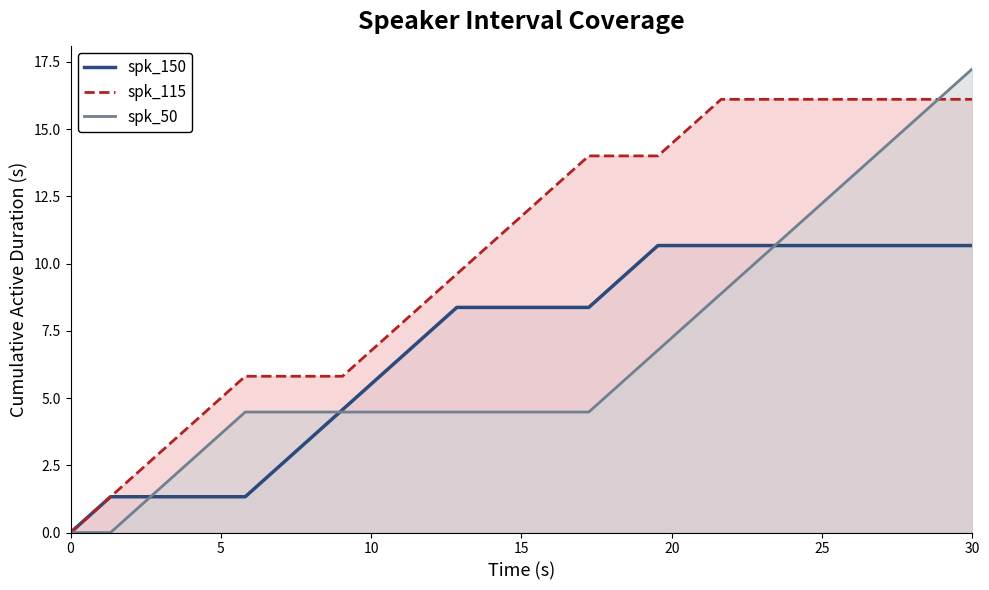

Rank the series by their maximum value, from highest to lowest.

spk_50, spk_115, spk_150